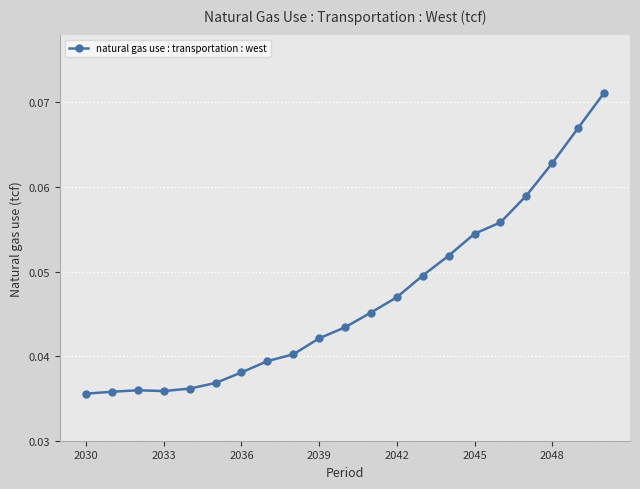

How many values are between 0 and 1?

21